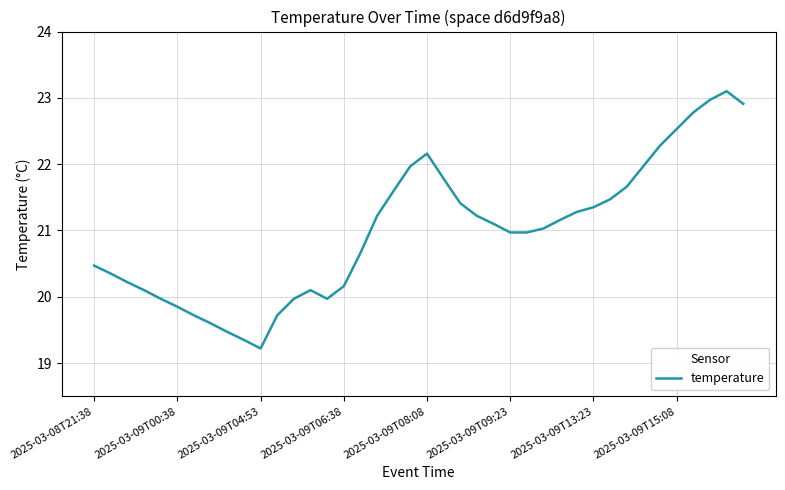

What is the smallest value displayed?

19.2